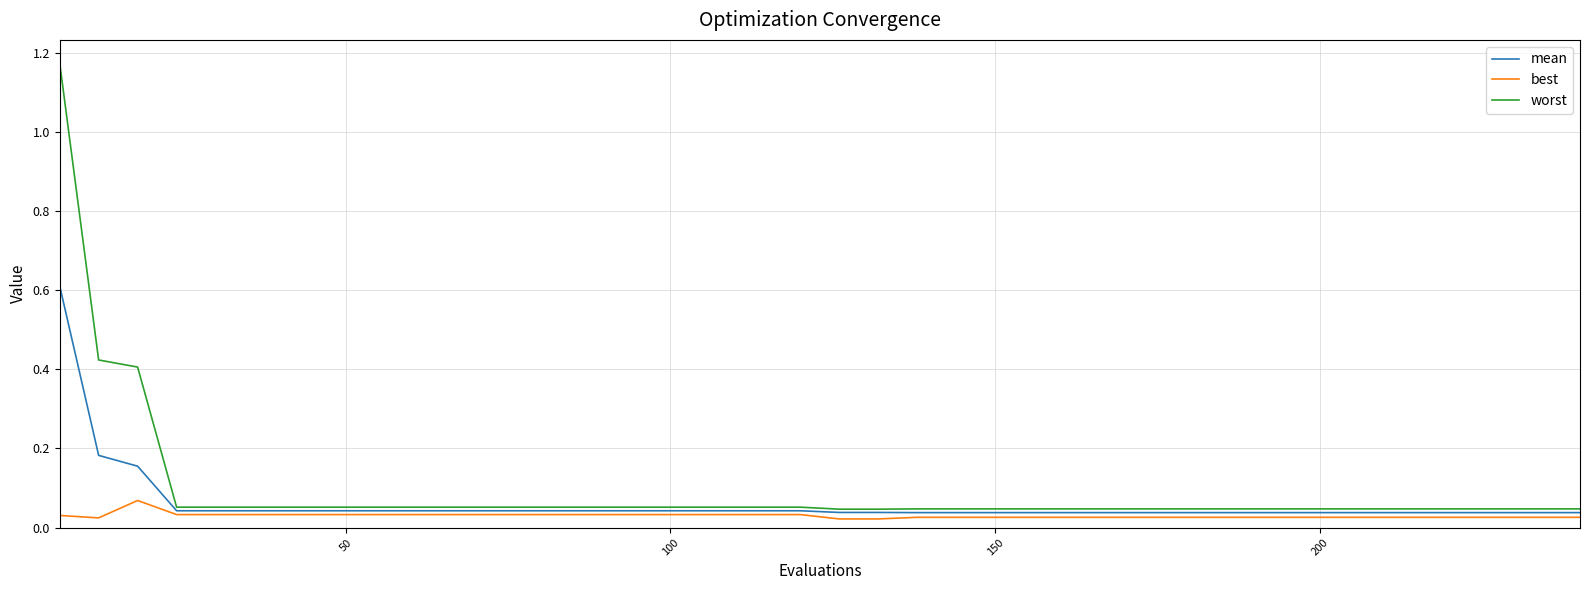

Which series has the largest range (max minus min)?

worst